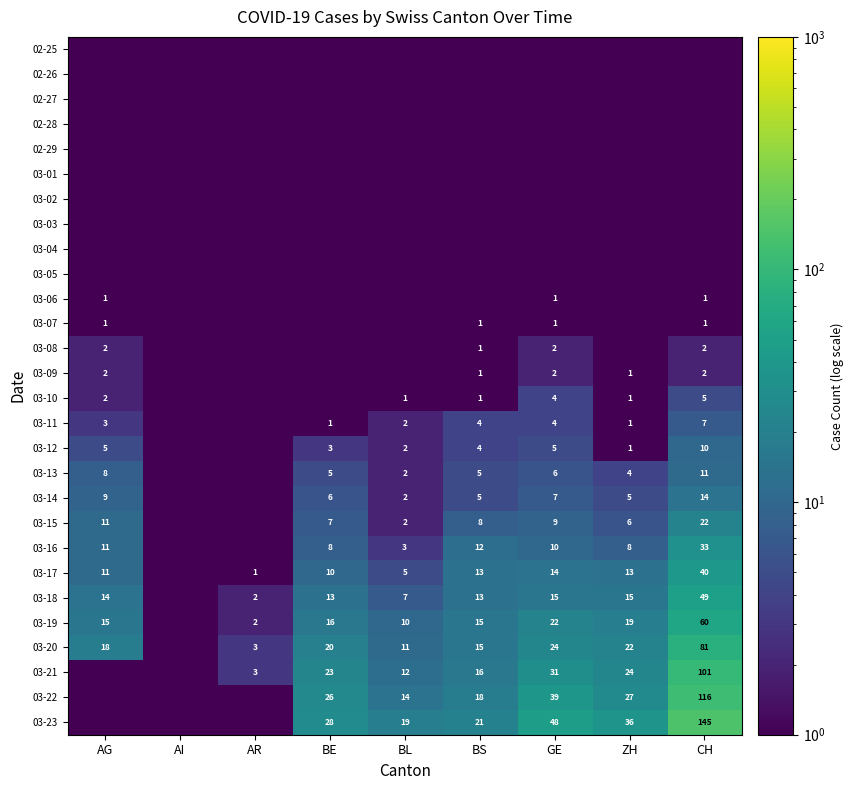

What is the difference between the 03-13 values at BL and GE?

4.0